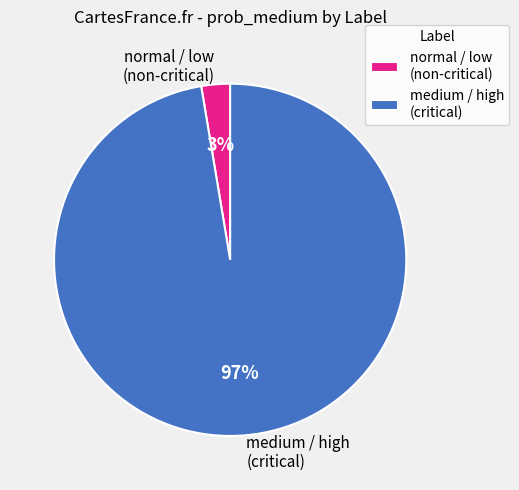

To the nearest percent, what is the average slice percentage?

50%